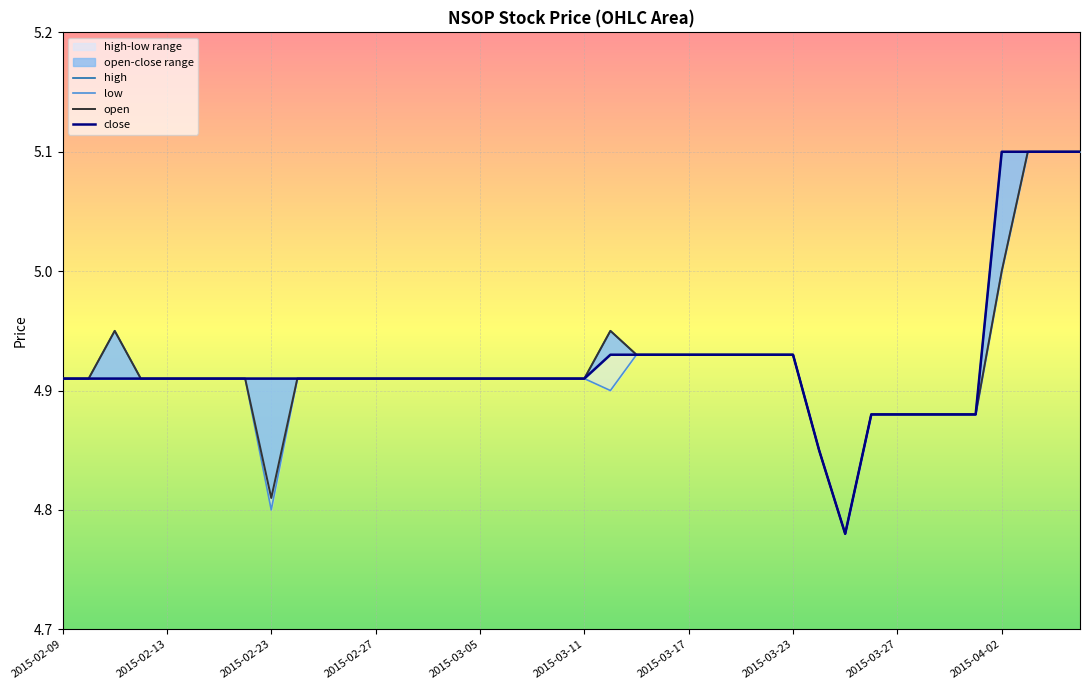

Which series has the largest range (max minus min)?

high